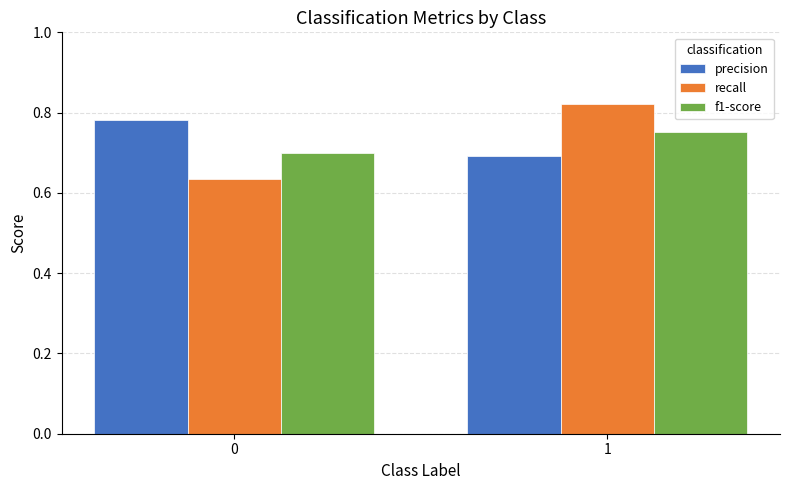

The f1-score series shows 0.3 at 1. True or false?

False